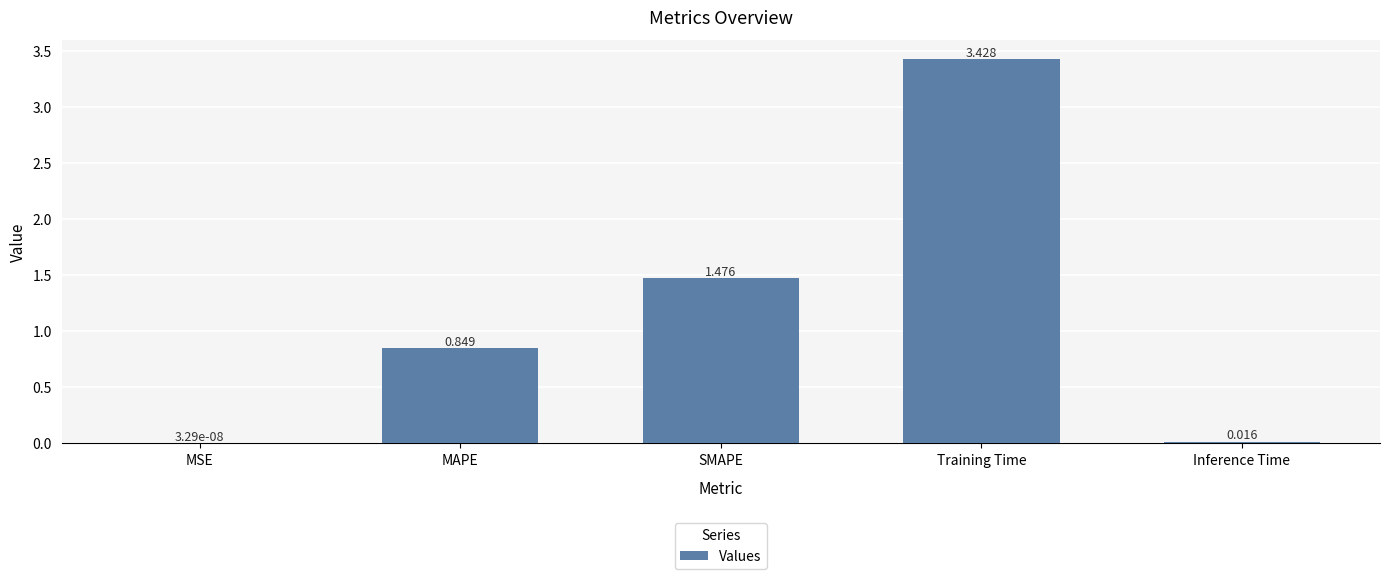

Which category has the highest value across all series?

Training Time